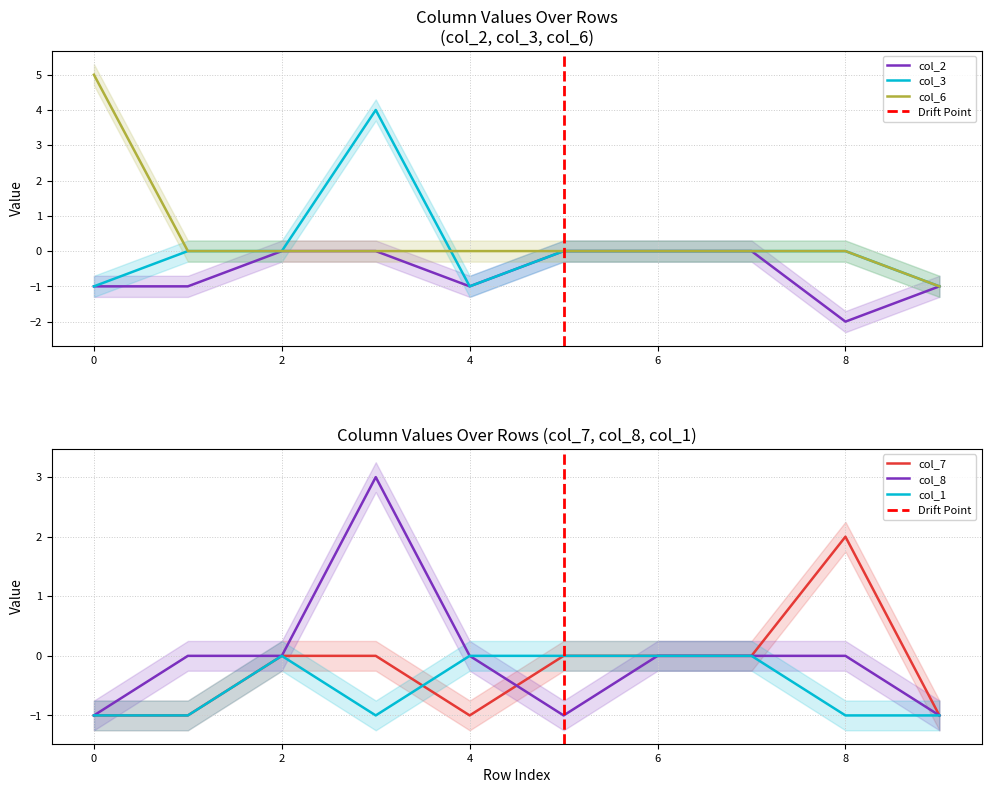

Which series has the largest total across all categories?

col_6